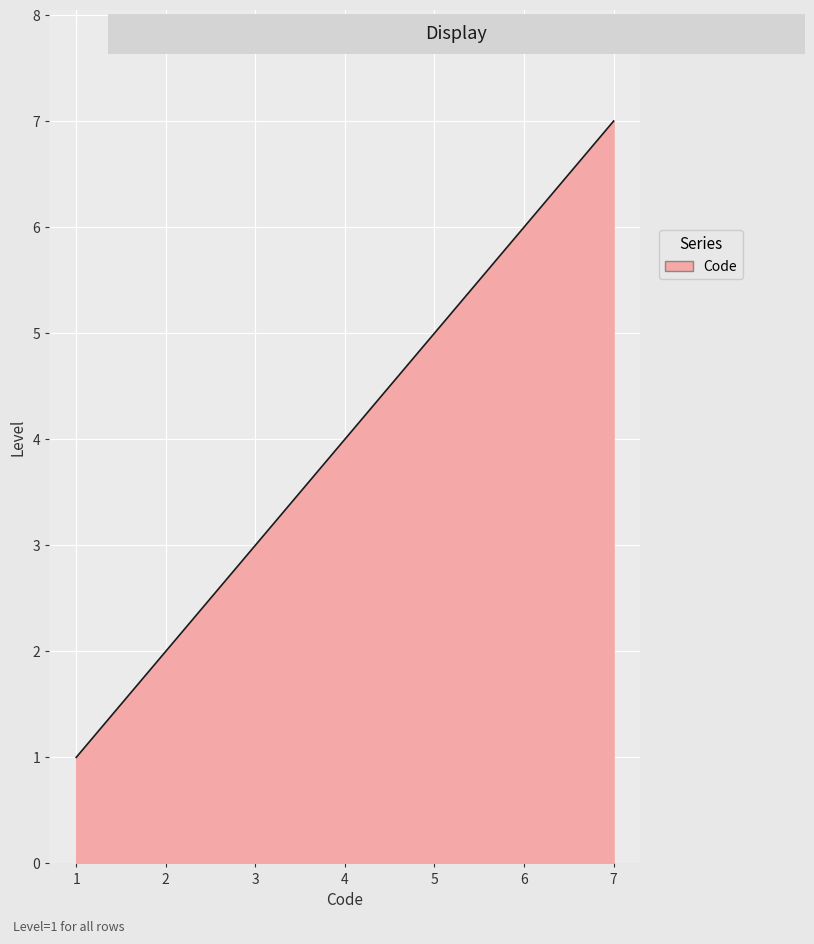

List the labels in order of value, smallest first.

1, 2, 3, 4, 5, 6, 7